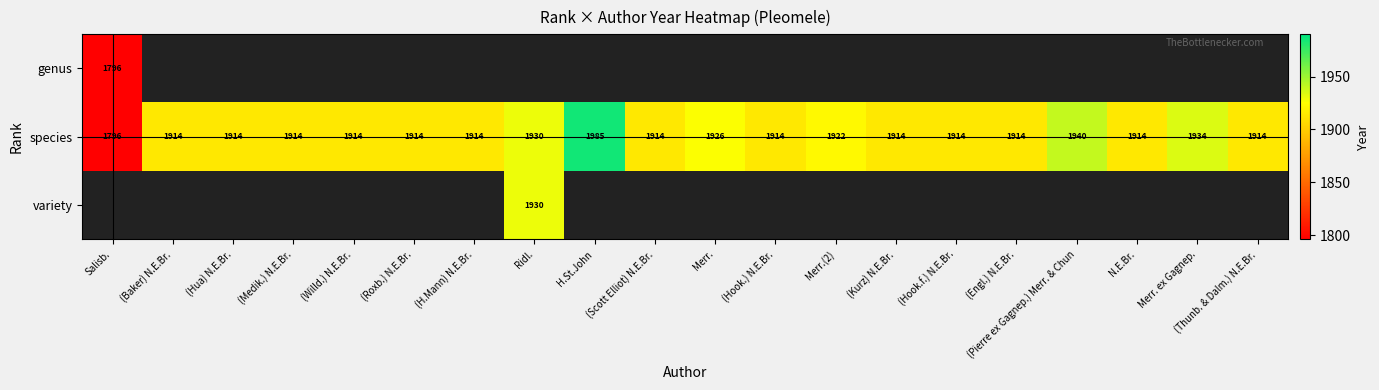

The value of species at (Baker) N.E.Br. is 2490.7. True or false?

False